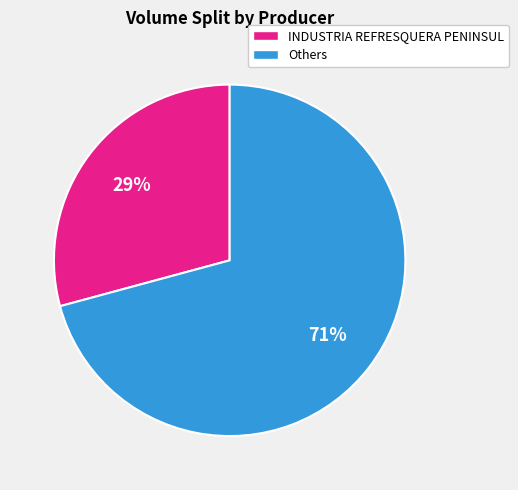

To the nearest percent, what portion does INDUSTRIA REFRESQUERA PENINSUL represent?

29%